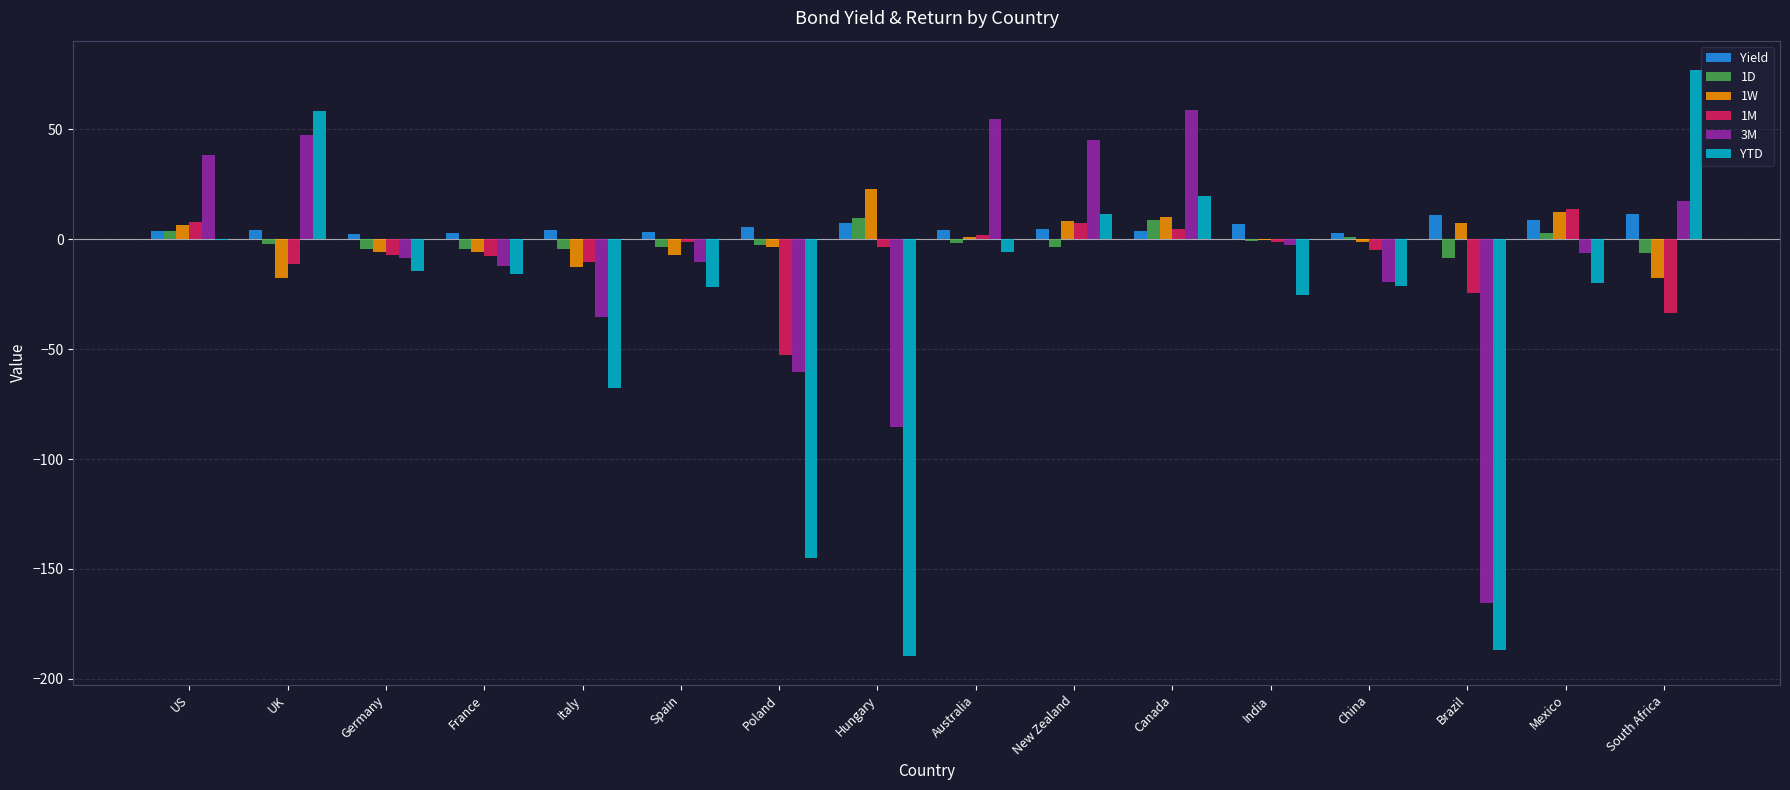

Count the number of categories in the chart.

16